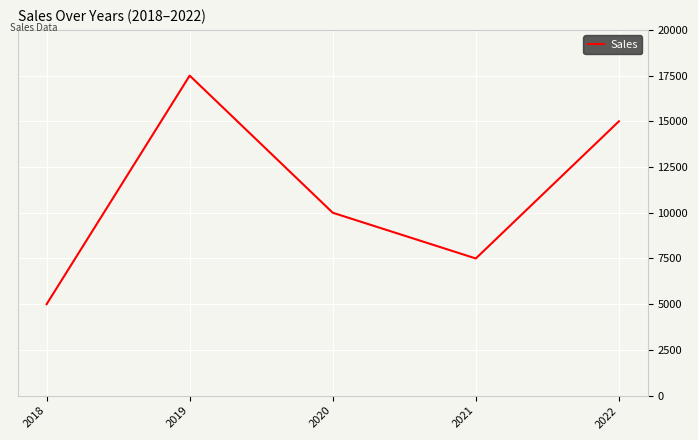

What is the difference between the values at 2018 and 2022?

10000